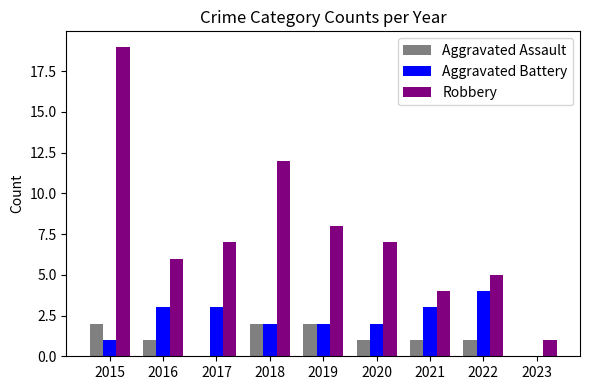

Is the value of Robbery at 2017 greater than the value of Aggravated Battery at 2023?

Yes